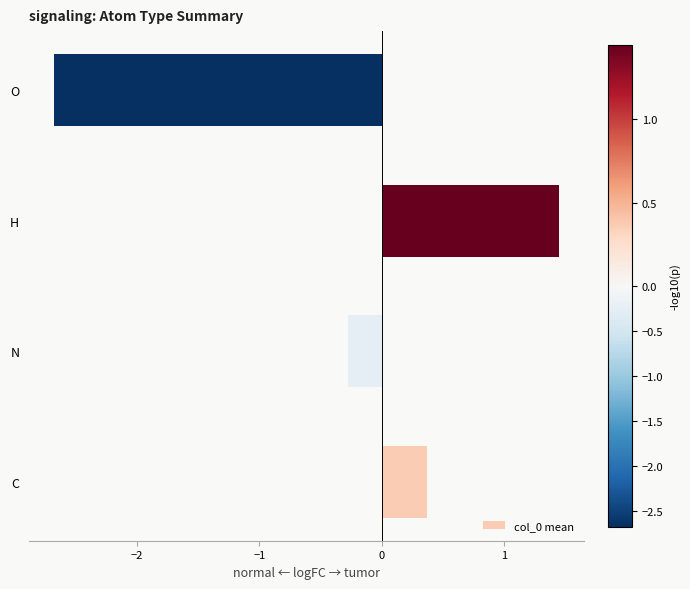

How many data points are less than 0?

2